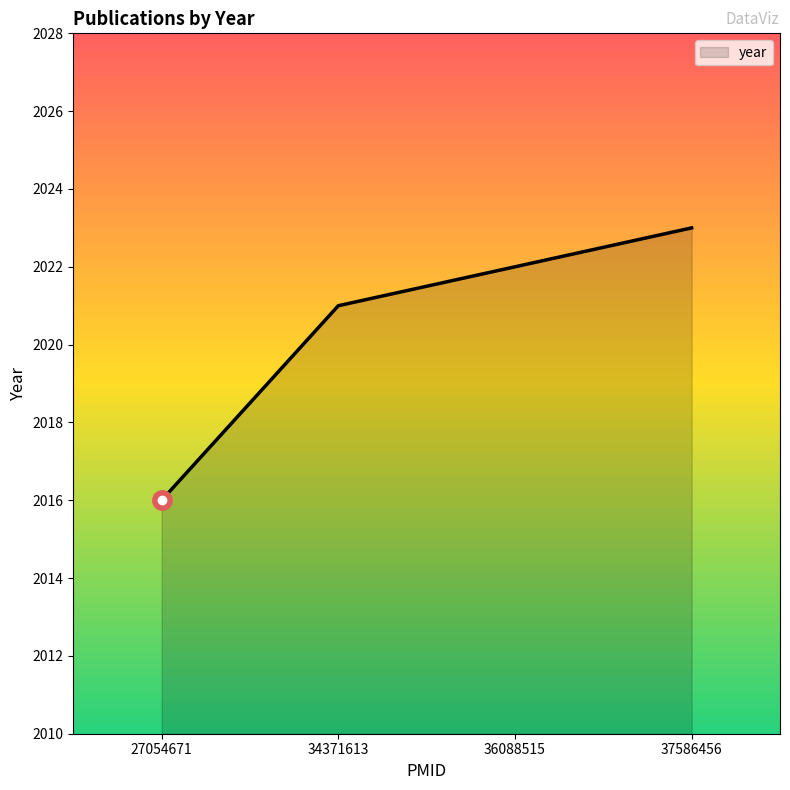

Where is the data nearest to the value 2019?

34371613